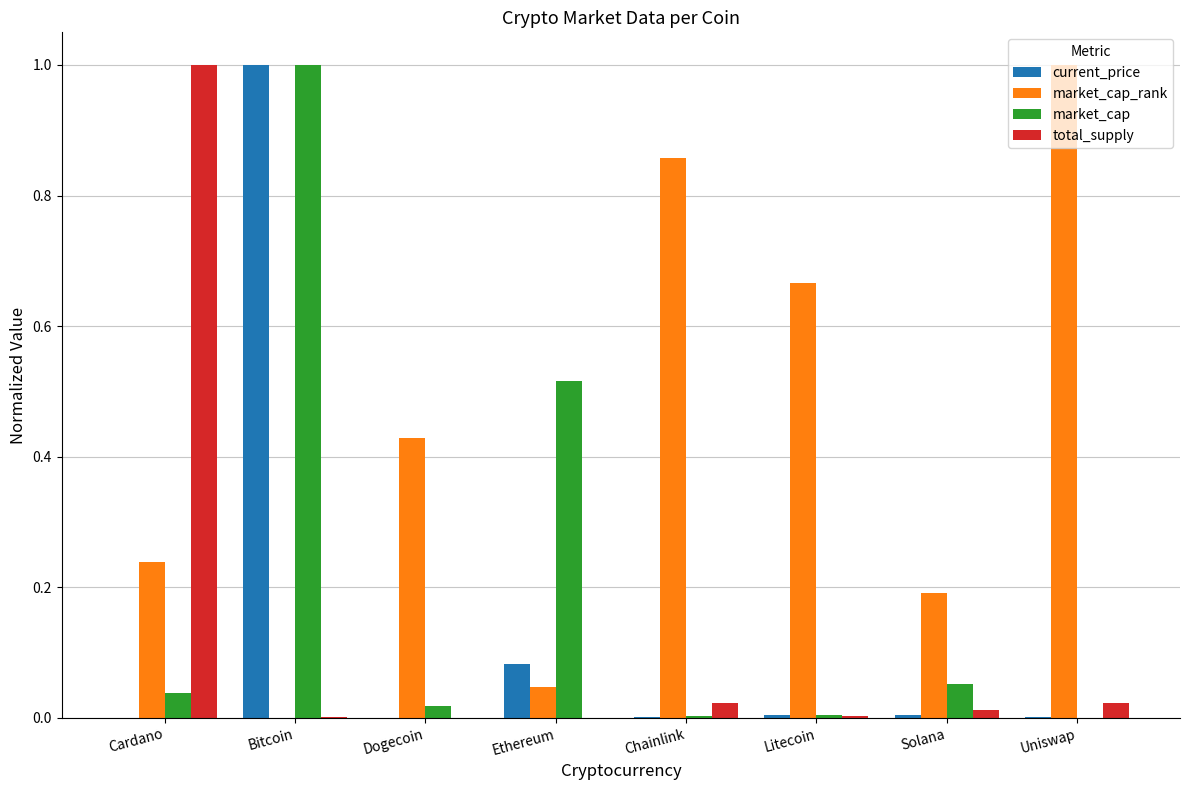

Which series has the largest total across all categories?

market_cap_rank